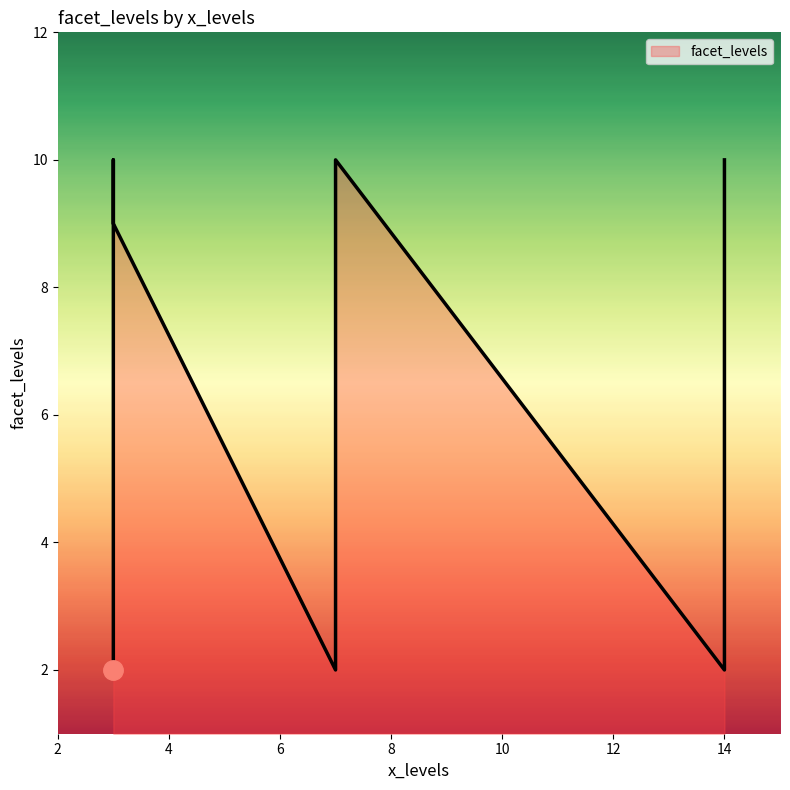

What is the sum of all values?

63